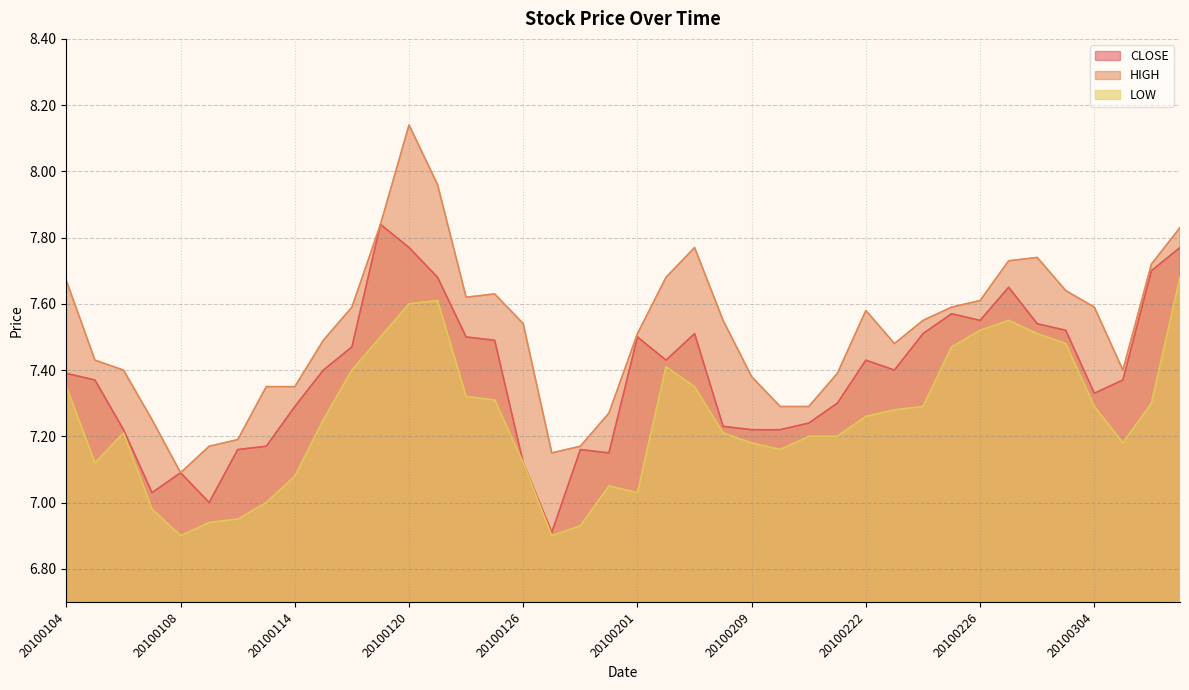

Does the chart have visible grid lines?

Yes